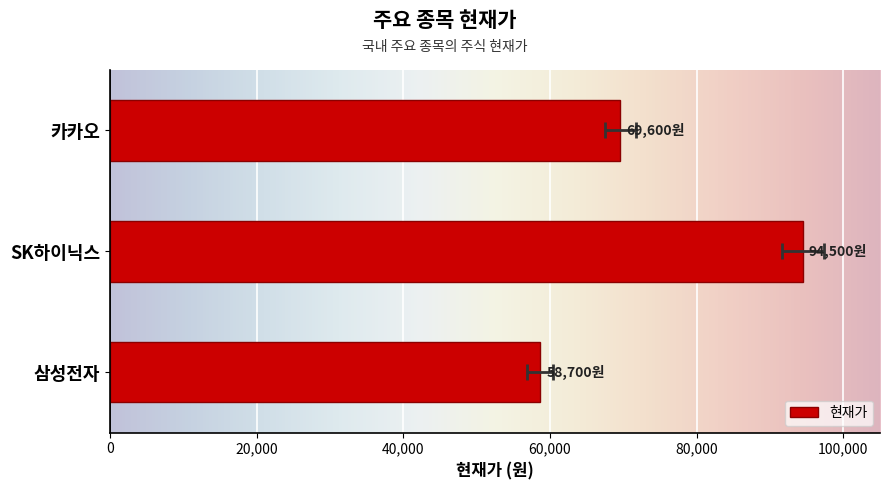

What is the ratio of the value at SK하이닉스 to the value at 카카오?

1.4